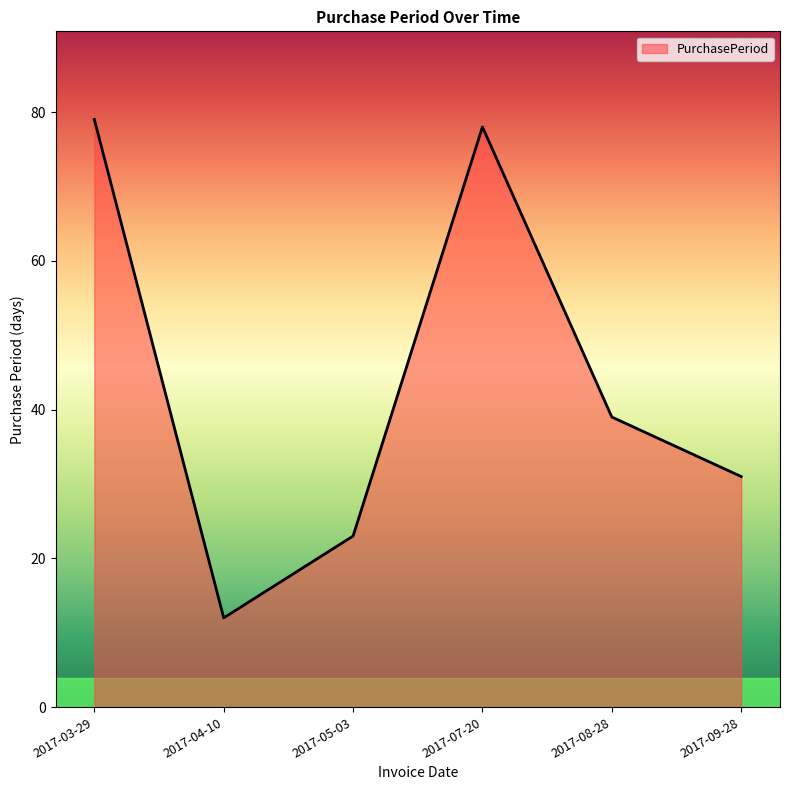

At which label is the value closest to 45?

2017-08-28